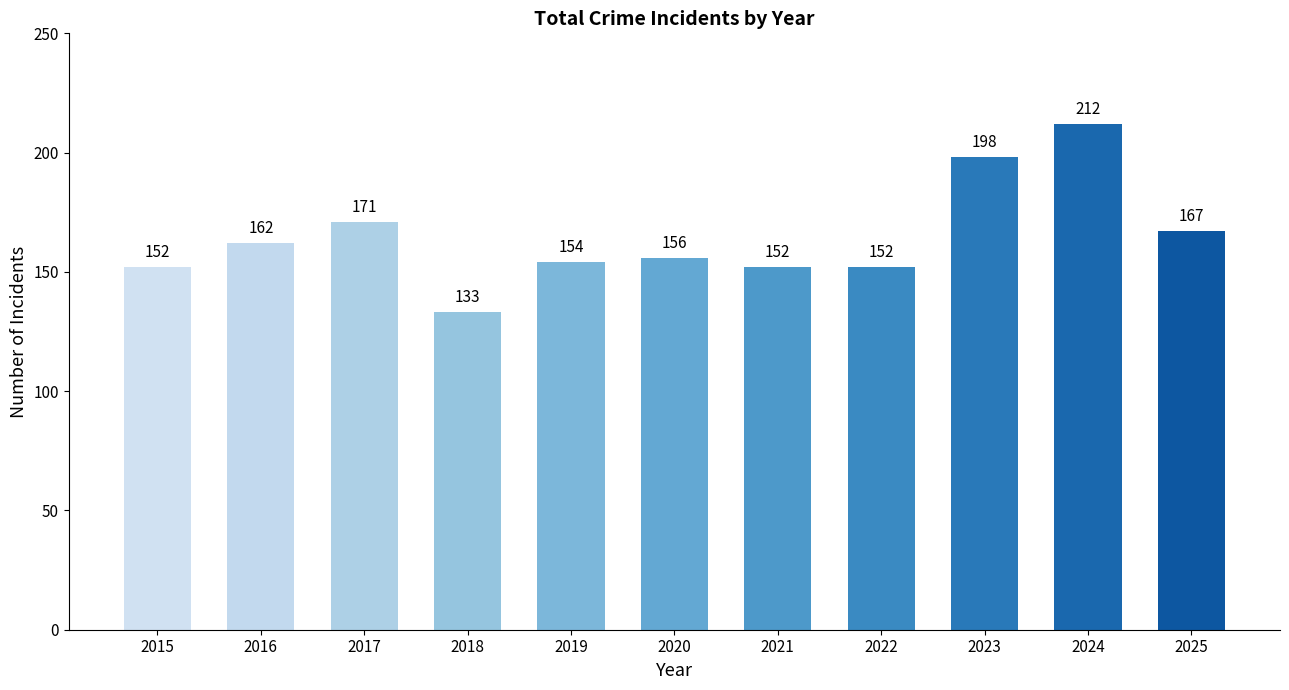

Reading right to left, list all the values displayed in this chart.

167	212	198	152	152	156	154	133	171	162	152